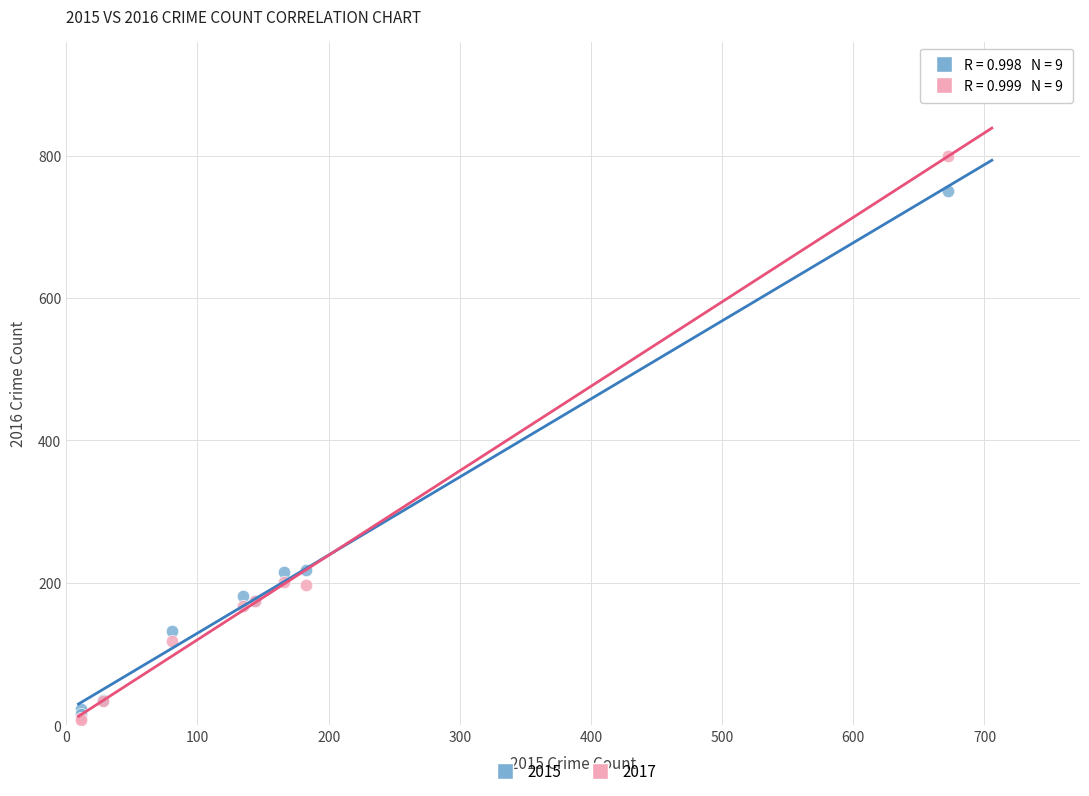

Which series contains the highest Y value?

2017